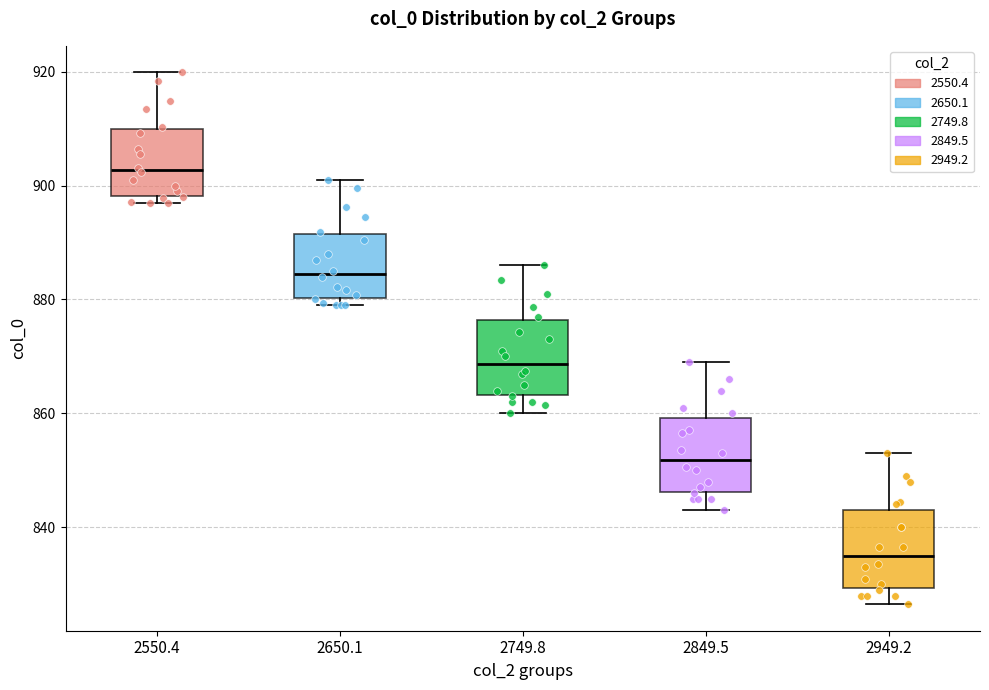

Reading left to right, transcribe this box plot: for each box, give where its median line is, the range the box spans, and where its two whiskers end, as read against the y-axis. The values are not printed on the chart, so give them approximately, as read against the axis.

2550.4: median 902, box 898 to 910, whiskers 898 (just below the box's lower edge) to 920
2650.1: median 884, box 880 to 892, whiskers 878 to 900
2749.8: median 868, box 864 to 876, whiskers 860 to 886
2849.5: median 852, box 846 to 860, whiskers 844 to 870
2949.2: median 836, box 830 to 844, whiskers 826 to 854